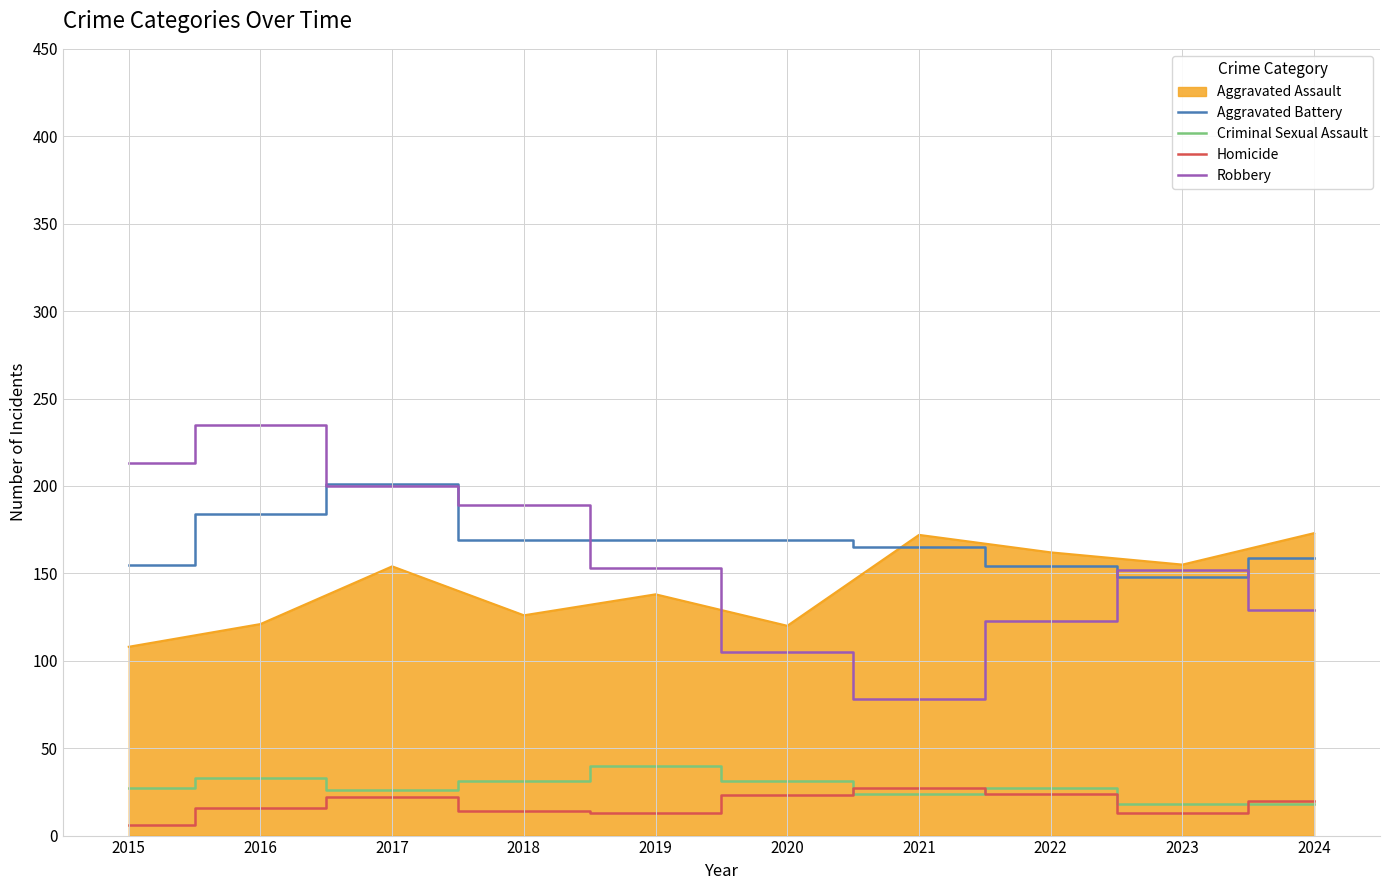

What is the sum of the Homicide values at 2015 and 2017?

28